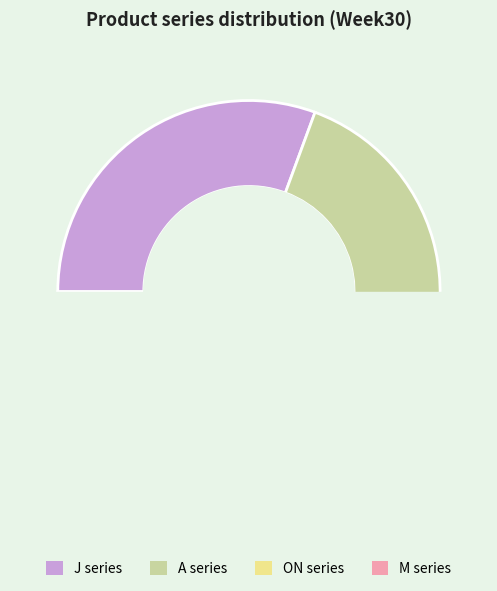

Is it true that J series is 45% of the pie?

False